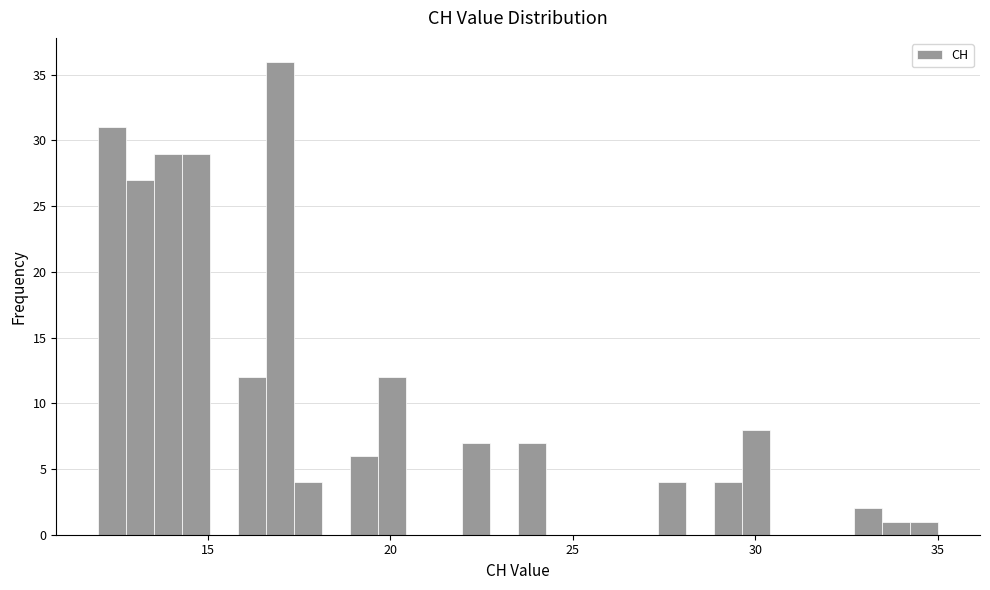

Read against the x-axis, roughly where is the centre of the tallest bar?

17.0